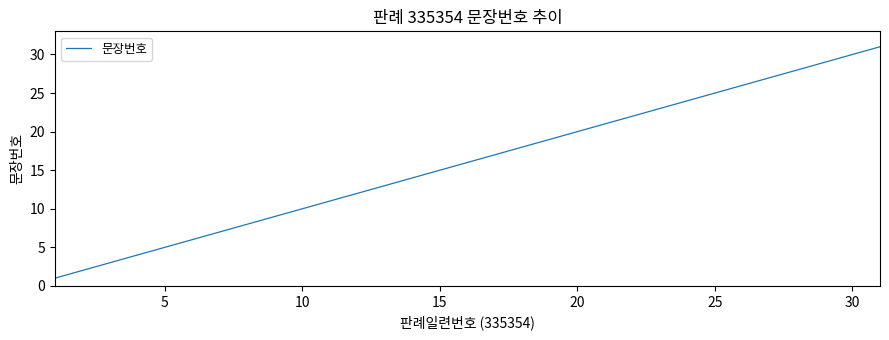

What is the greatest value displayed?

31